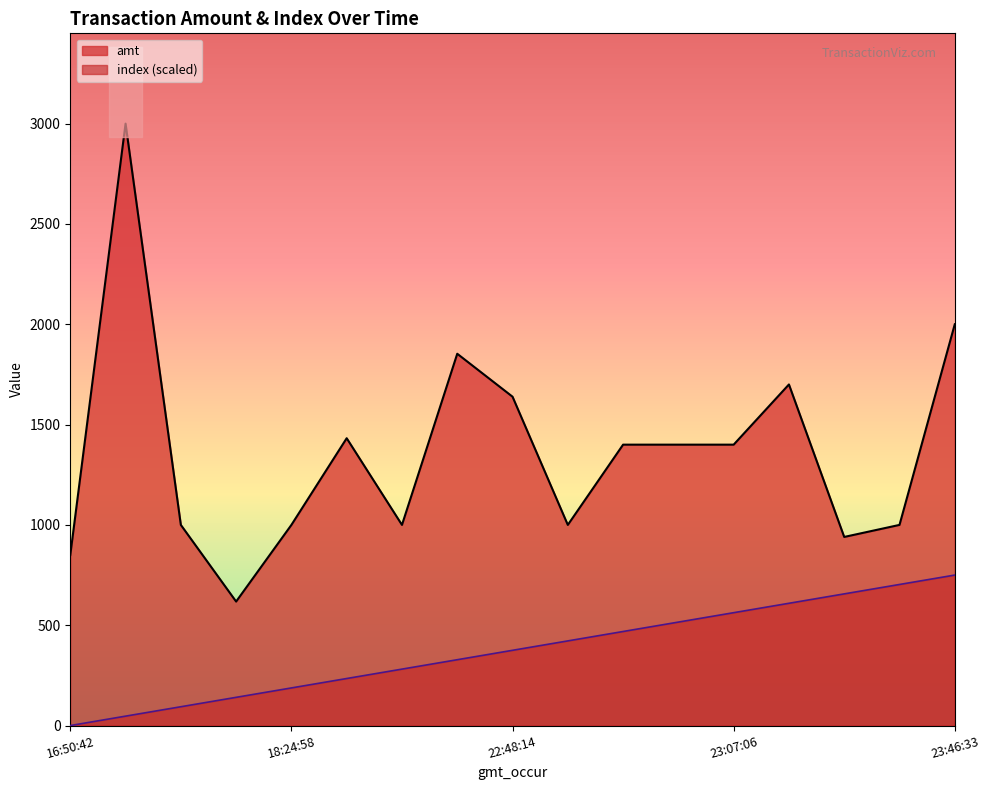

Rank the series at 2023-09-04 23:28:19 from highest to lowest value.

amt, index